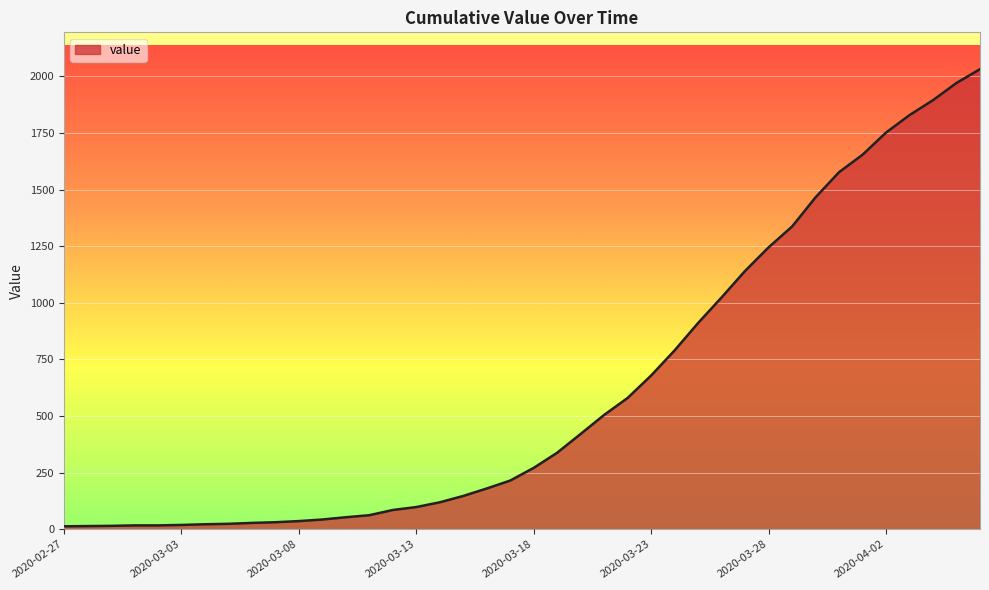

What is the maximum value shown in the chart?

2032